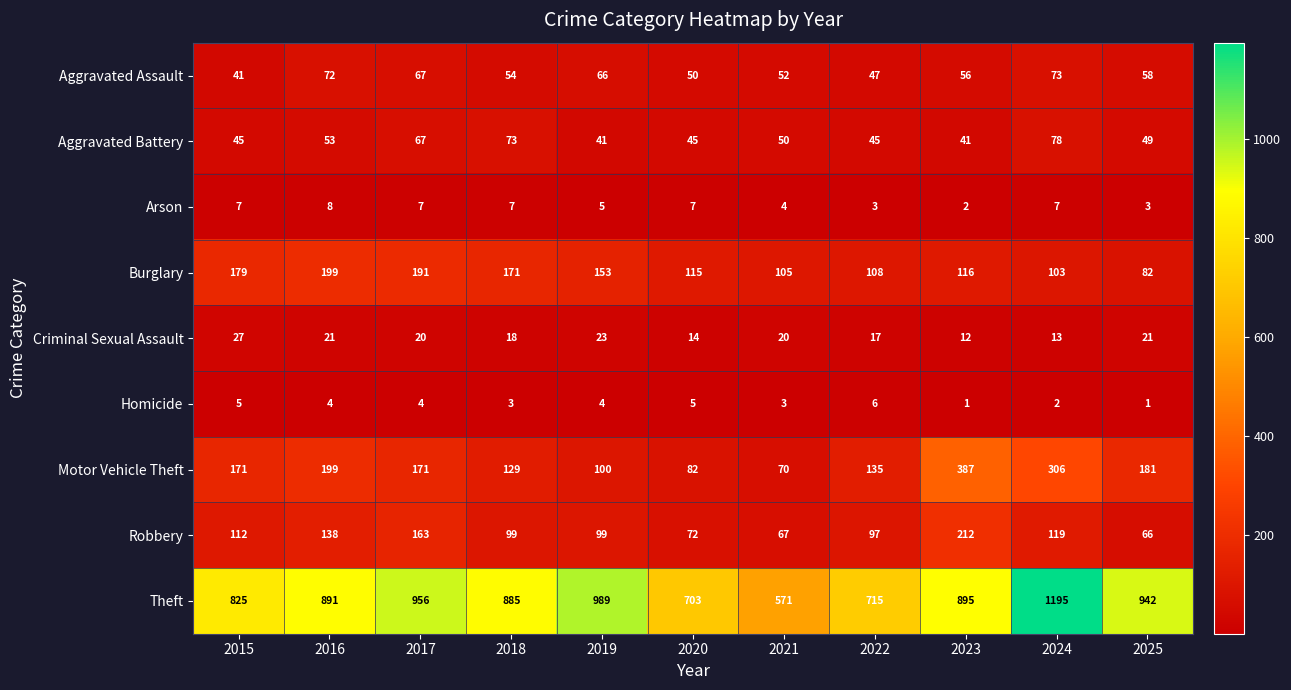

At which category is the sum across all series the highest?

2024